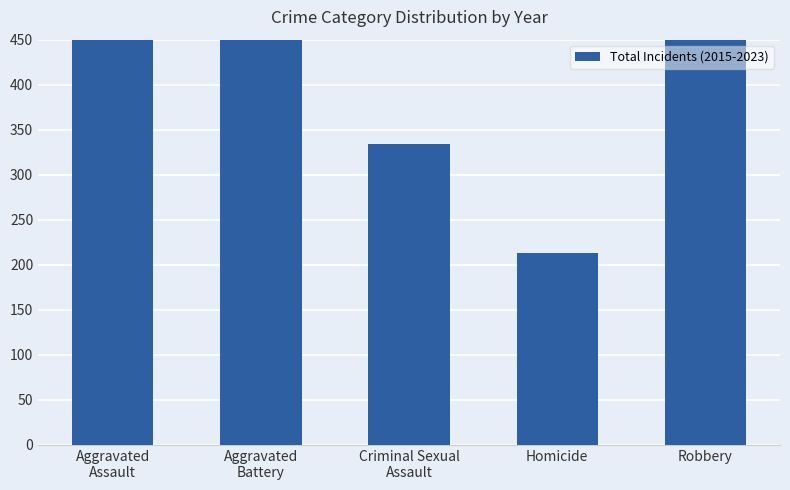

Count the number of values greater than 1838.

2